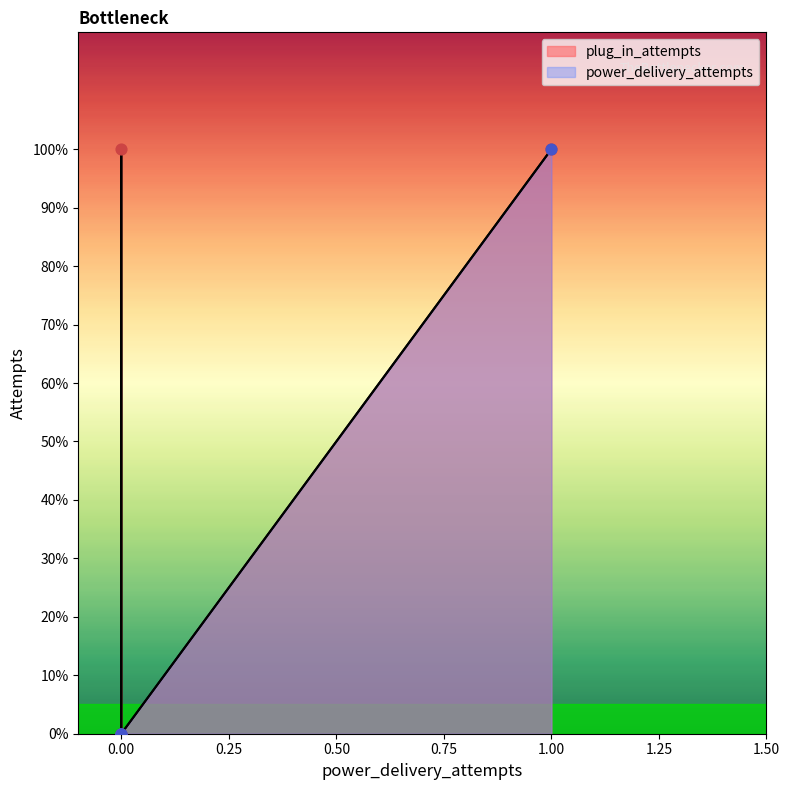

Which series has the largest total across all categories?

plug_in_attempts